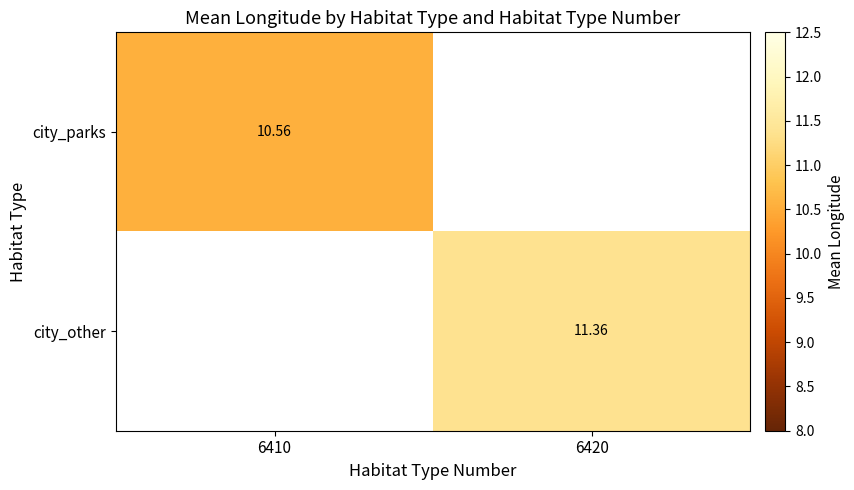

Which has a higher value, 6410 or 6420?

6420